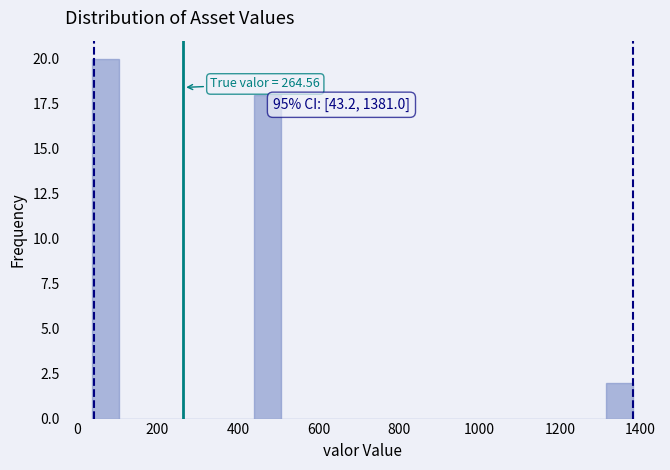

Around what value on the x-axis is the tallest bar? Give the approximate position of its centre, as read against the axis.

80